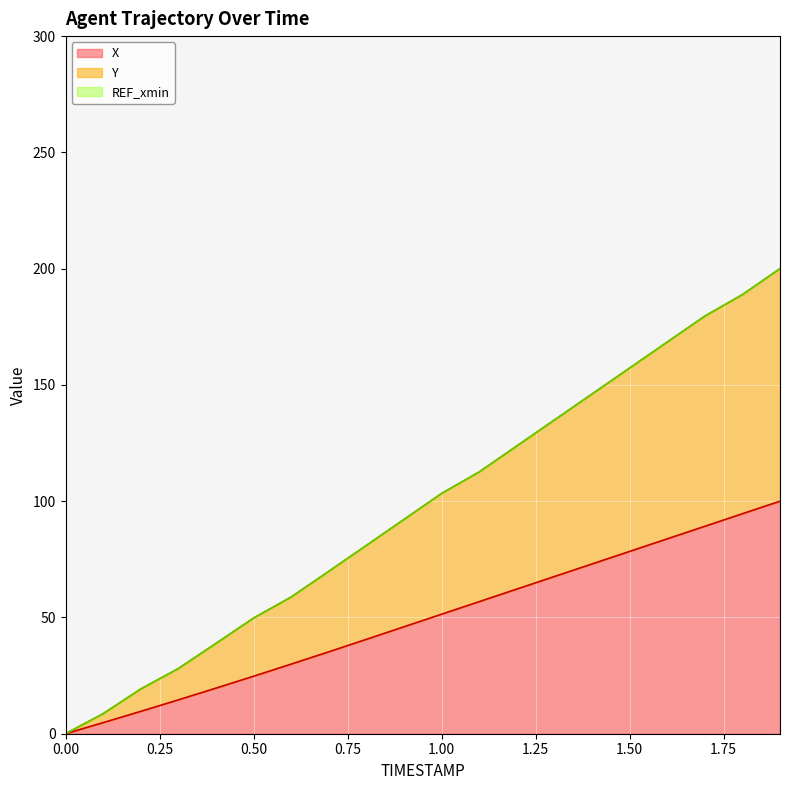

What is the difference between the highest and lowest values at 0.4?

19.2